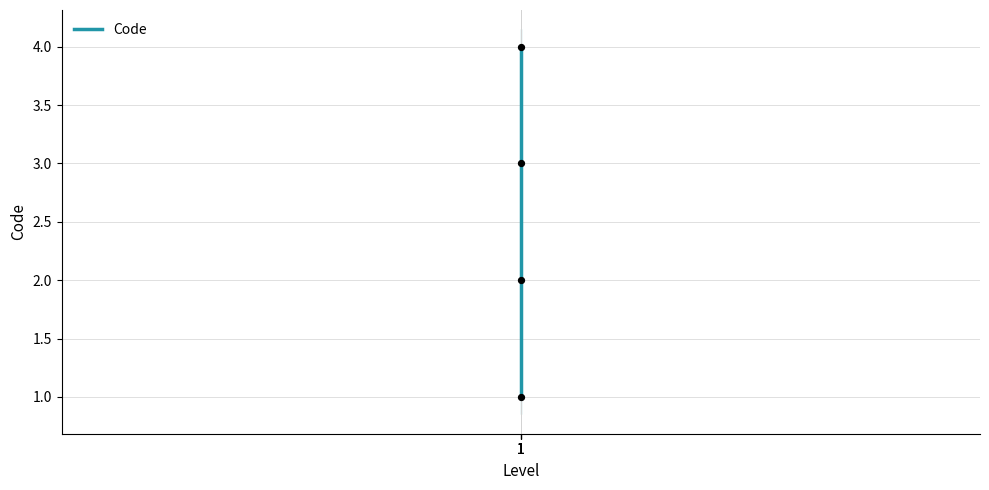

What is the ratio of the value at 1 to the value at 1?

3.0